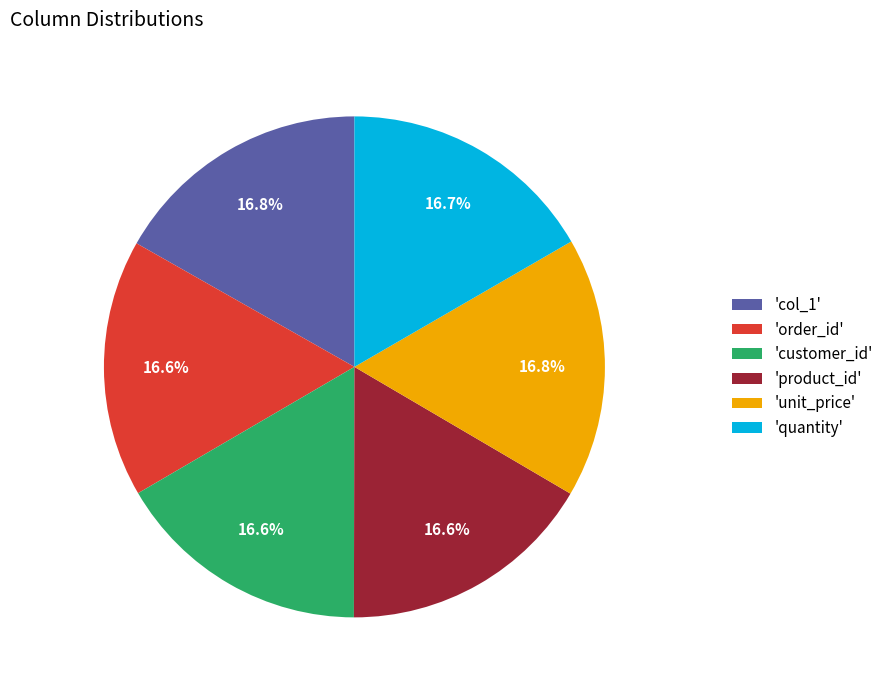

What is the ratio of the value at 'product_id' to the value at 'customer_id'?

1.0